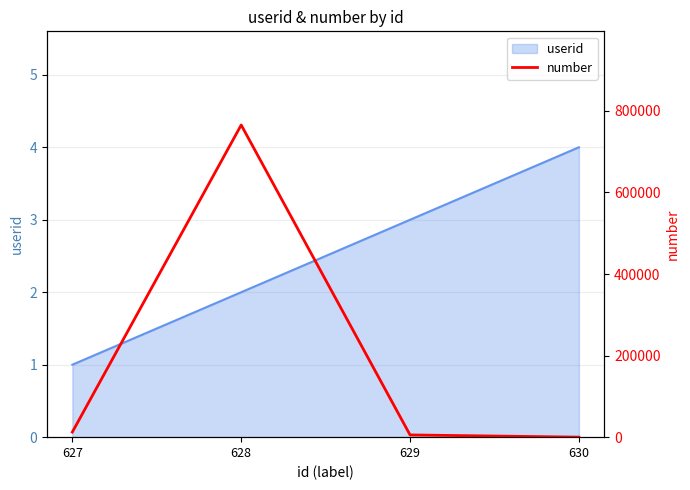

True or false: userid has more than 2 points higher than both neighbors.

False